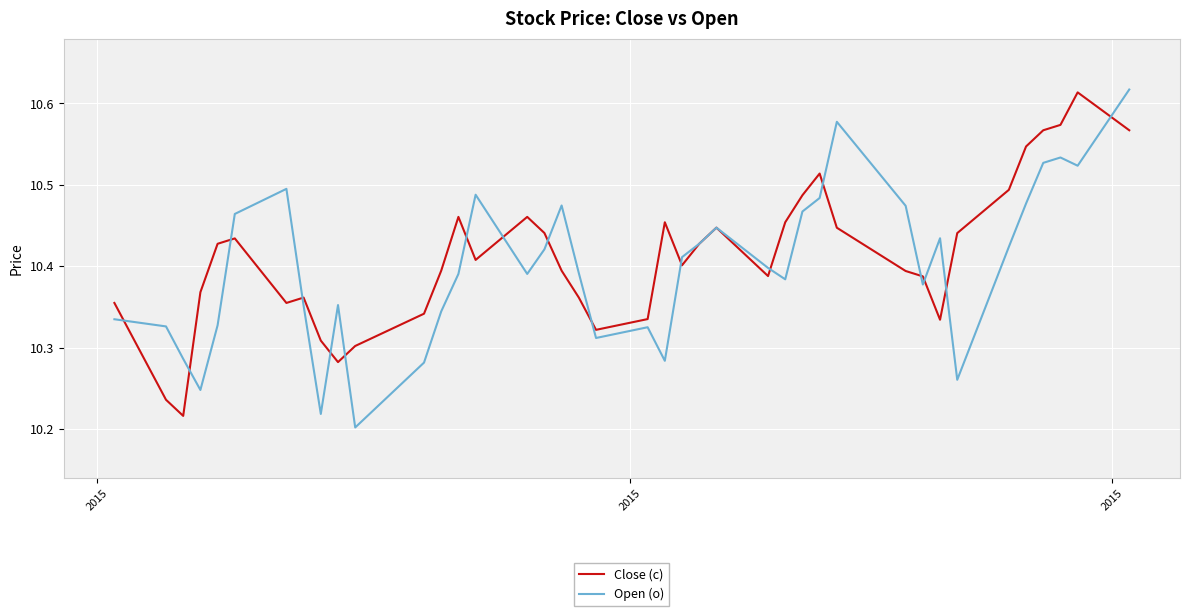

What is the average value of the Close (c) series?

10.4